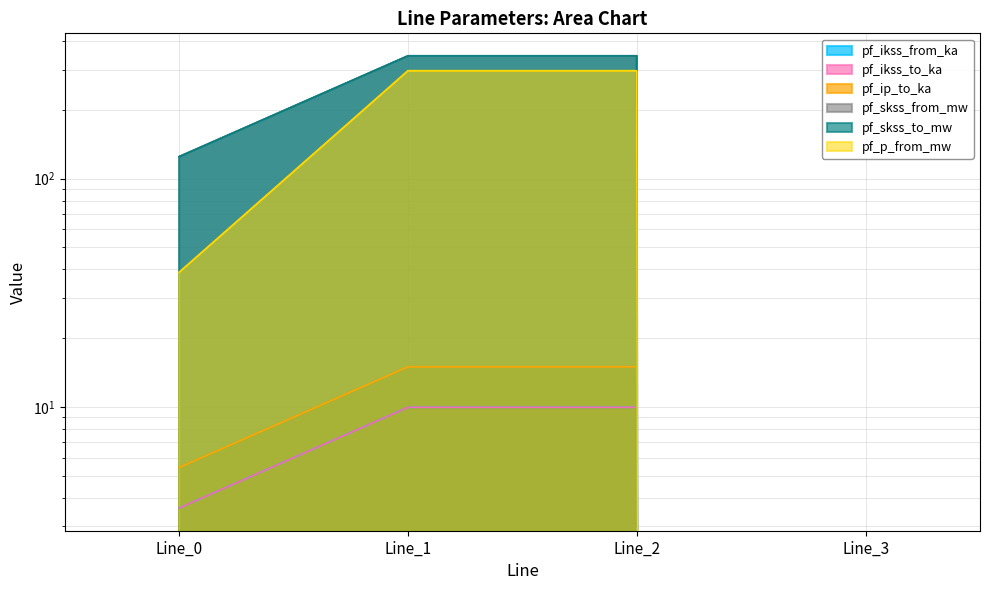

At which label is pf_ip_to_ka closest to 172?

Line_0